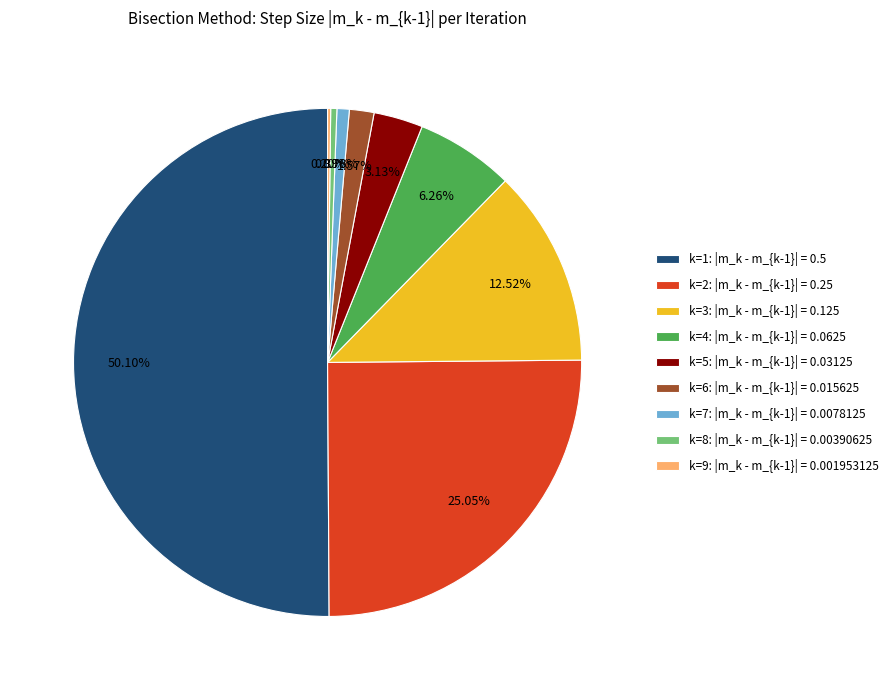

What is the largest slice in the pie chart?

k=1: |m_k - m_{k-1}| = 0.5